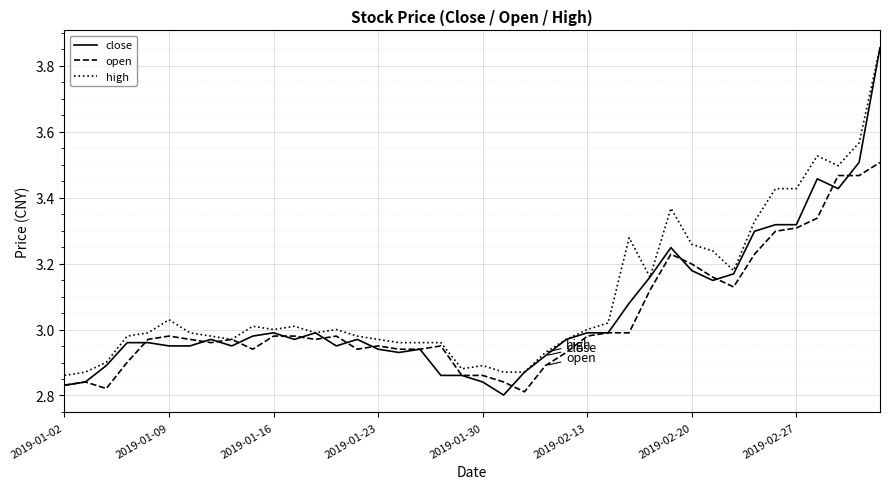

Which series has the widest spread of values?

close